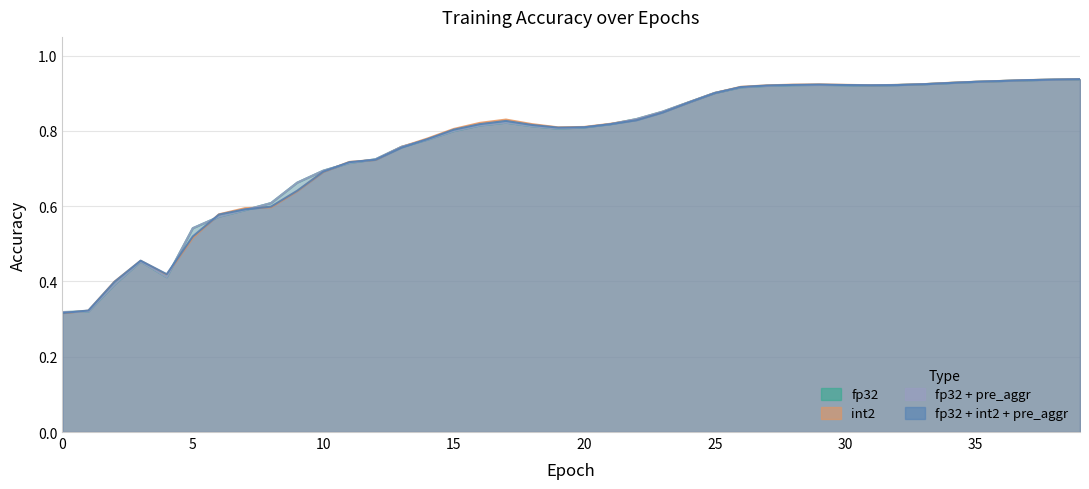

List the series in order of their peak value, lowest first.

fp32, fp32 + pre_aggr, fp32 + int2 + pre_aggr, int2